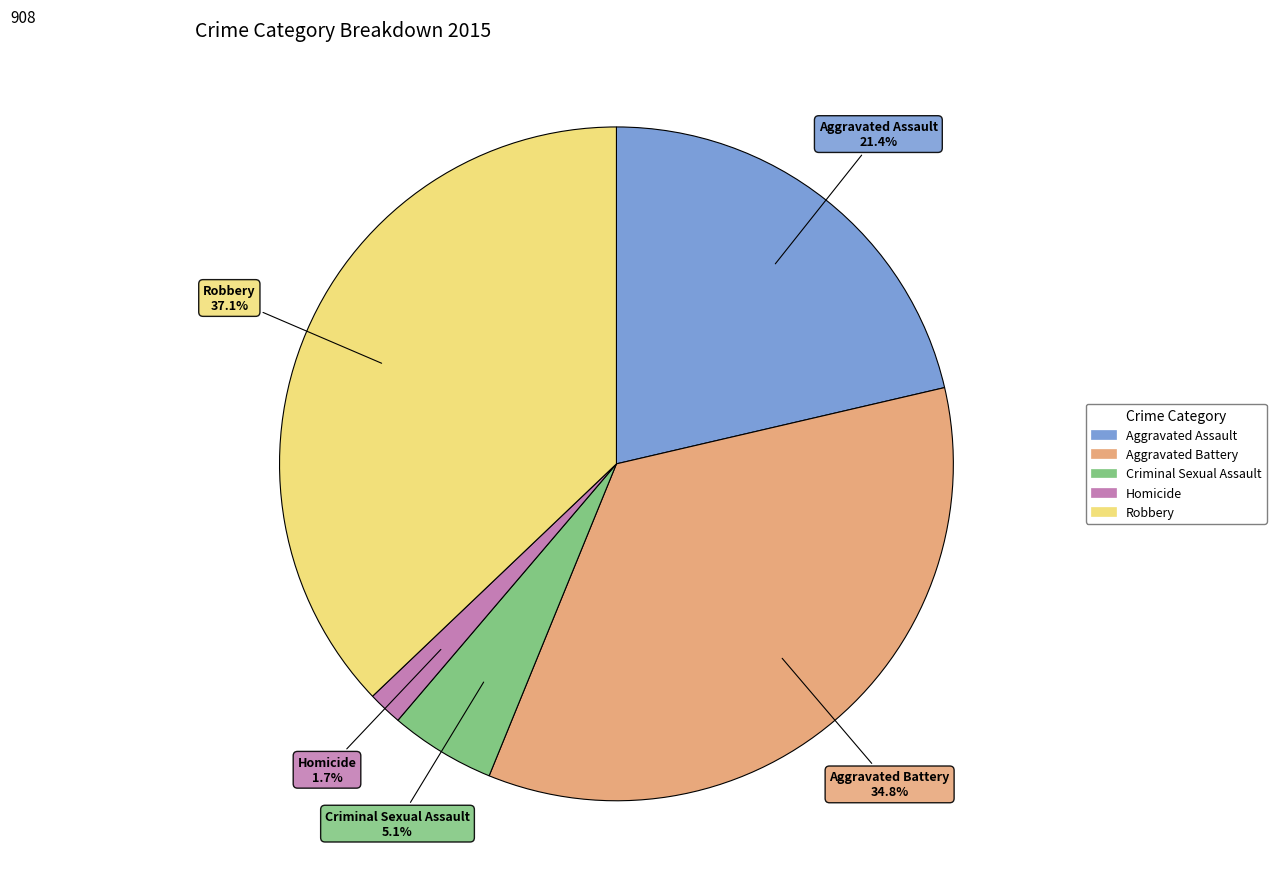

What is the smallest slice in the pie chart?

Homicide